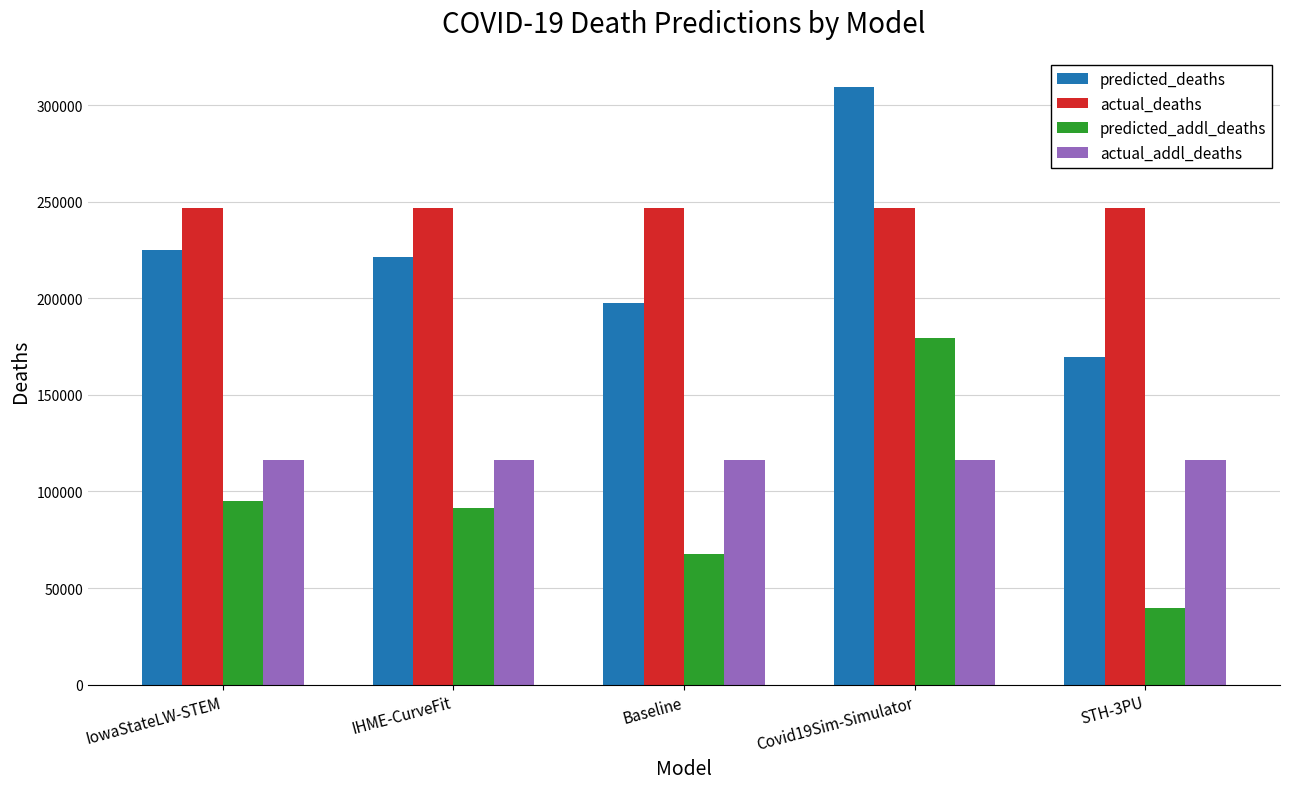

Reading left to right, list all the values displayed in this chart.

predicted_deaths: 225133.0	221504.1	197587.6	309505.8	169557.0
actual_deaths: 246811.0	246811.0	246811.0	246811.0	246811.0
predicted_addl_deaths: 95186.0	91557.1	67640.6	179558.8	39610.0
actual_addl_deaths: 116500.0	116500.0	116500.0	116500.0	116500.0